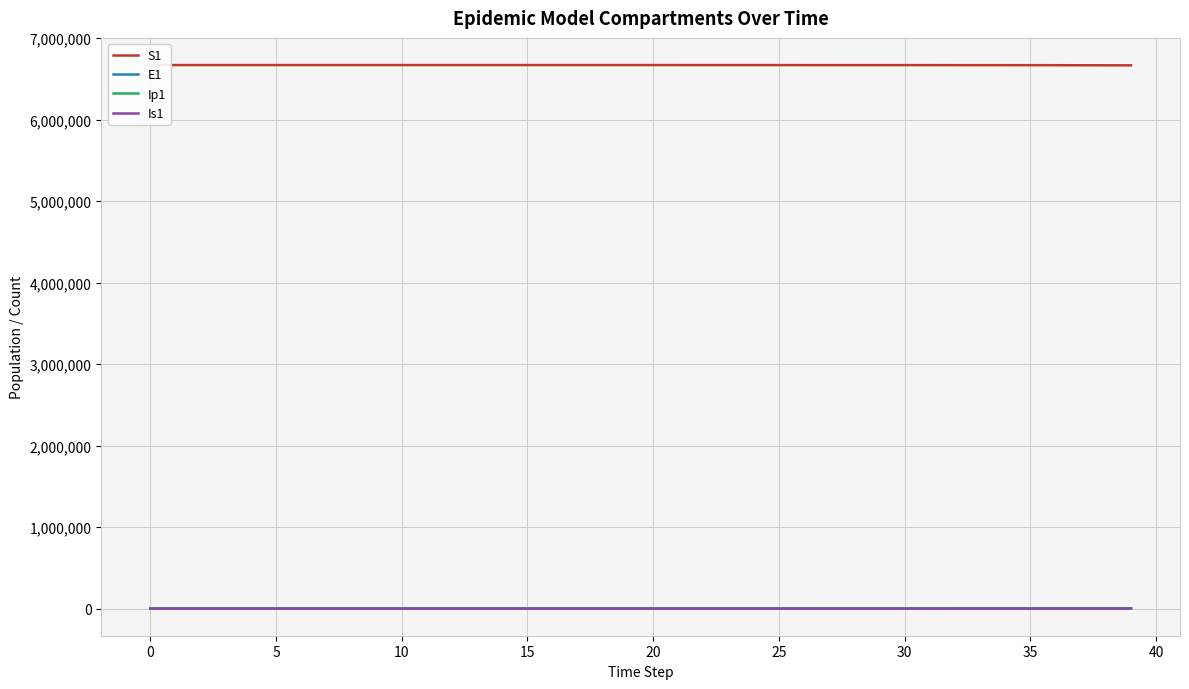

Does the chart display data point markers on the line(s)?

No